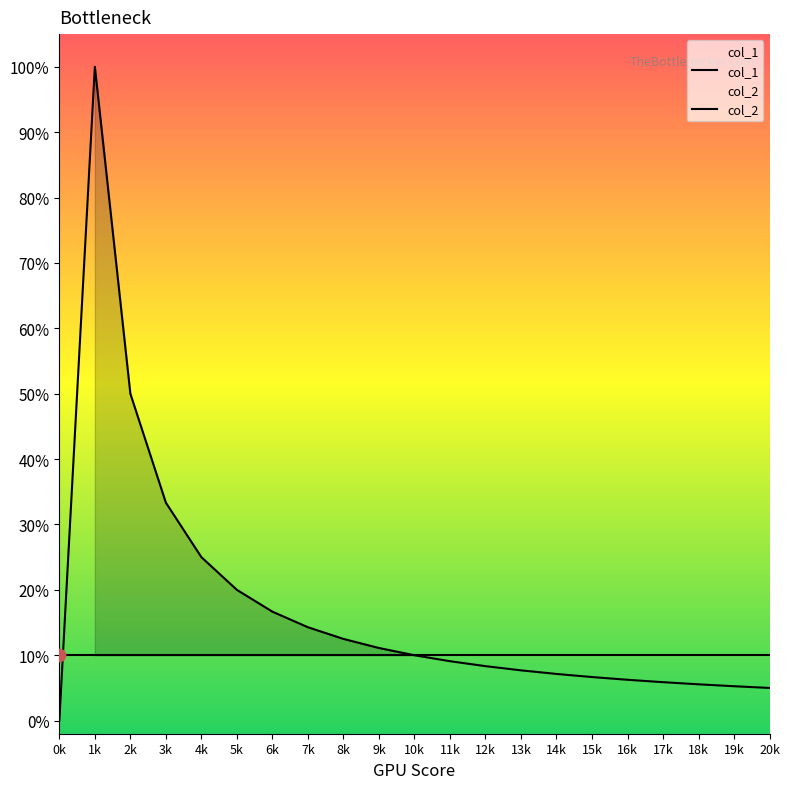

Which series has the widest spread of Y values?

col_1